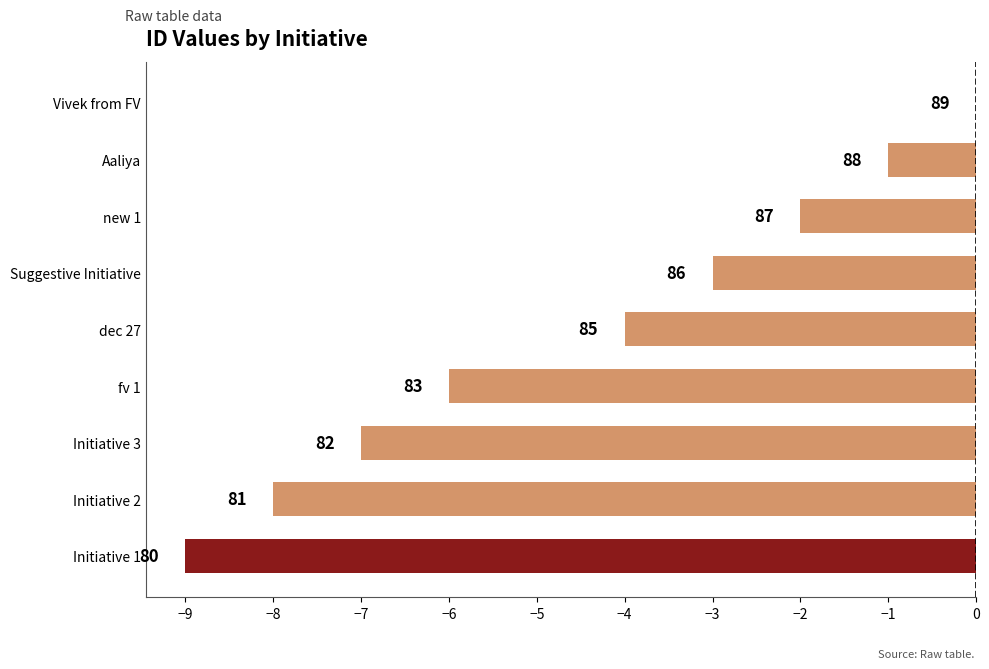

How many values exceed -4?

4